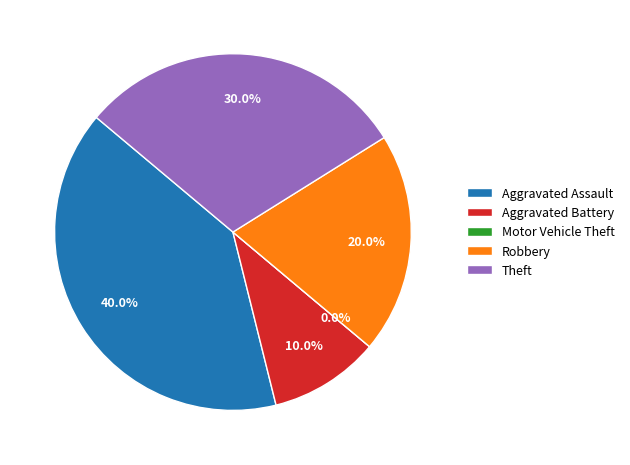

To the nearest percent, what is the difference between the largest and smallest slice percentages?

40%